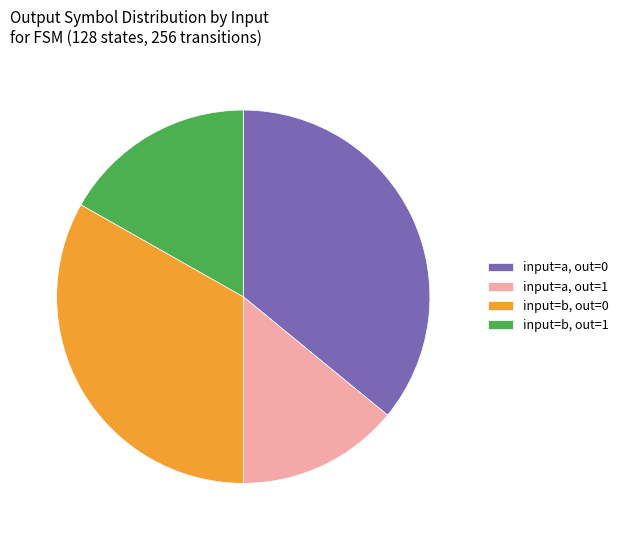

Does input=b, out=1 account for over 50% of the chart?

No